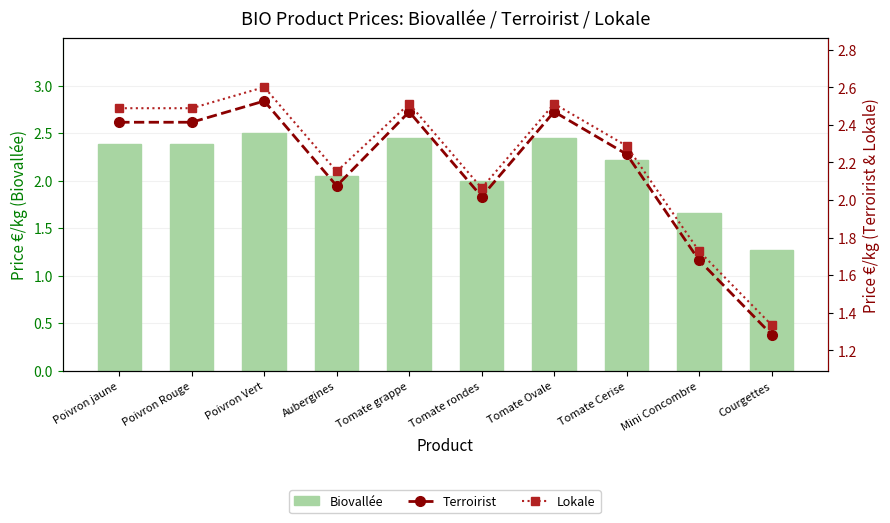

What is the label of the 3rd bar from the right?

Tomate Cerise